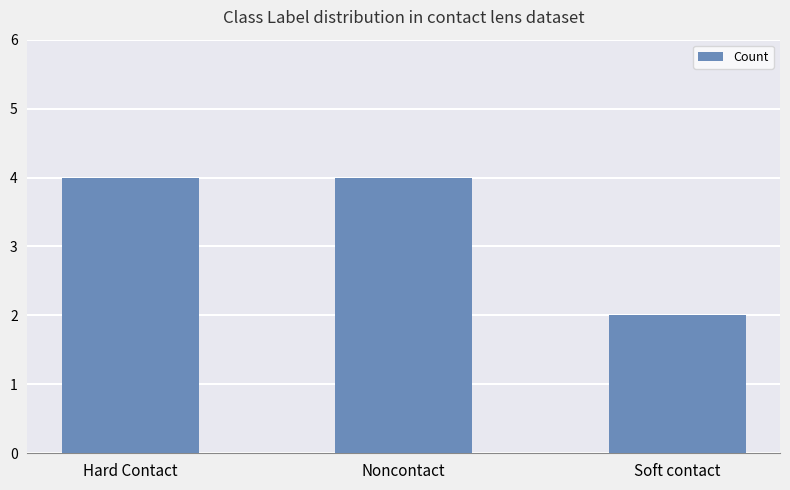

Does the chart contain any negative values?

No